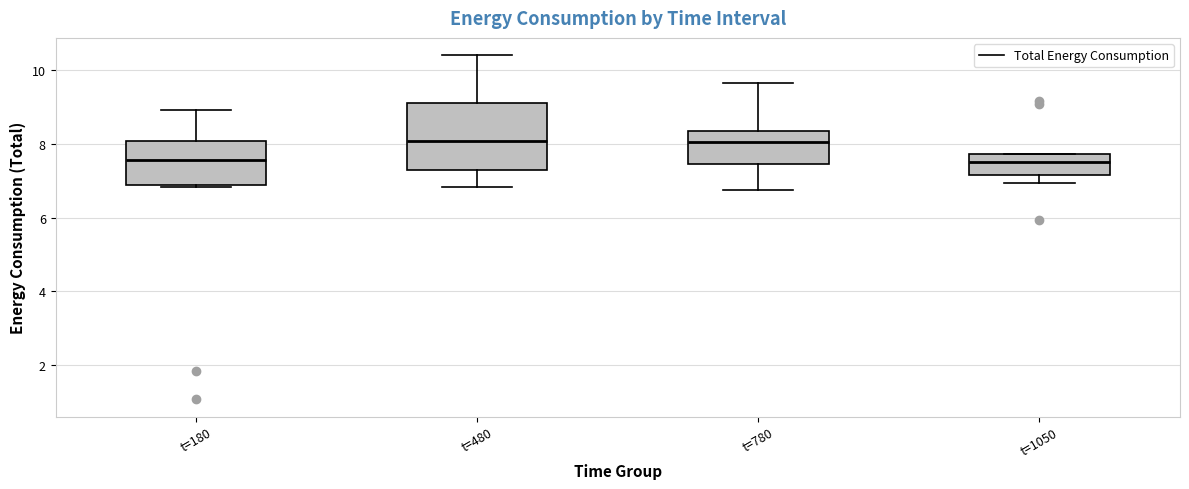

Reading left to right, transcribe this box plot: for each box, give where its median line is, the range the box spans, and where its two whiskers end, as read against the y-axis. The values are not printed on the chart, so give them approximately, as read against the axis.

t=180: median 7.6, box 6.8 to 8.0, whiskers 6.8 (just below the box's lower edge) to 9.0
t=480: median 8.0, box 7.2 to 9.2, whiskers 6.8 to 10.4
t=780: median 8.0, box 7.4 to 8.4, whiskers 6.8 to 9.6
t=1050: median 7.6, box 7.2 to 7.8, whiskers 7.0 to 7.8